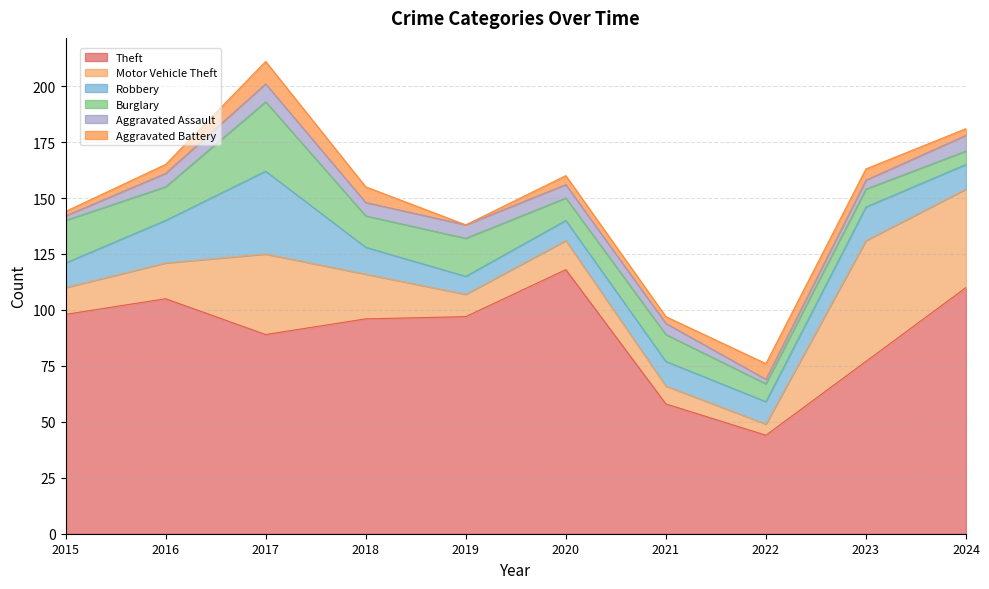

What are all the series names shown in the legend?

Theft, Motor Vehicle Theft, Robbery, Burglary, Aggravated Assault, Aggravated Battery